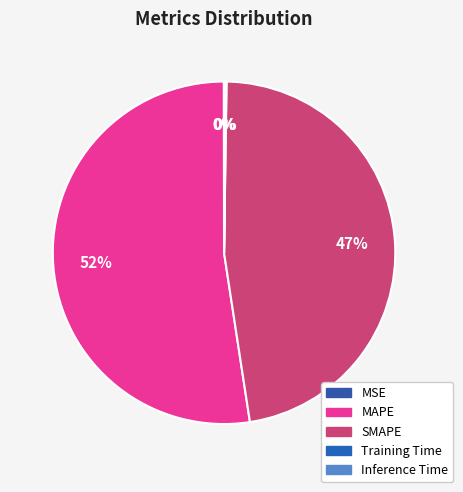

Between MSE and Training Time, which is larger?

Training Time